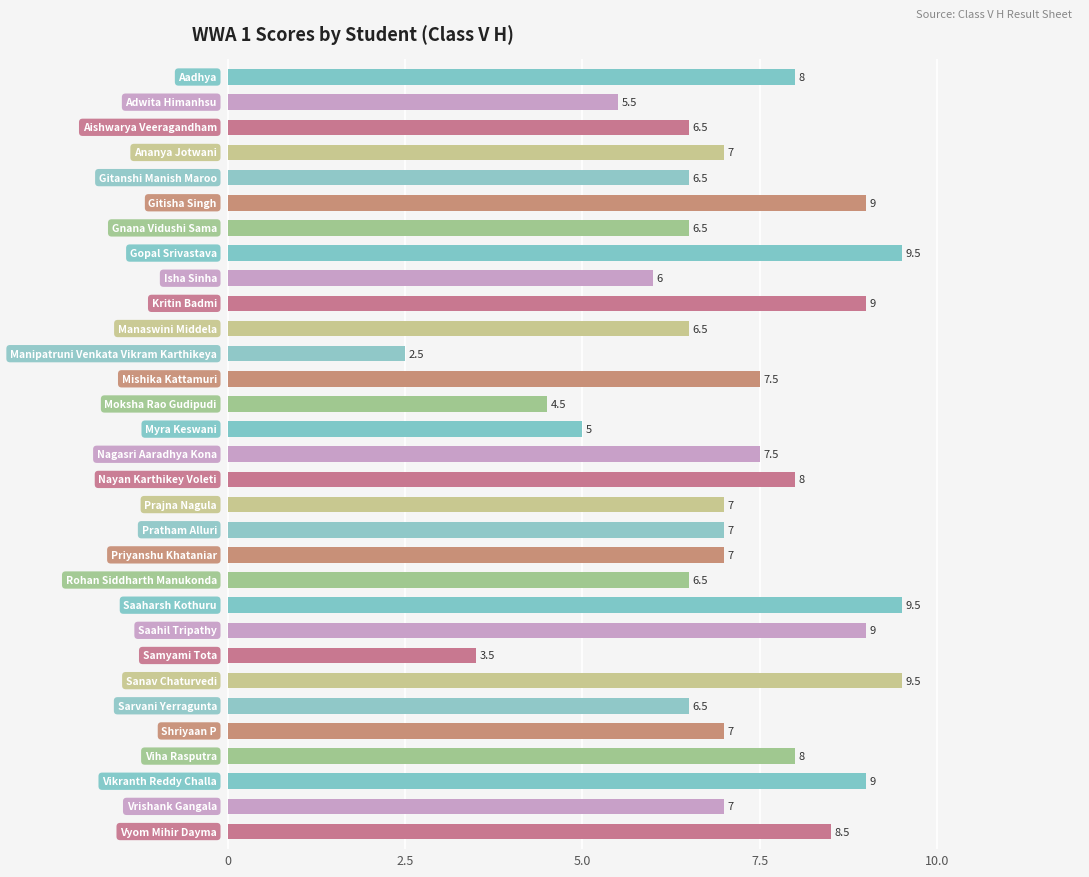

What is the minimum value shown in the chart?

2.5